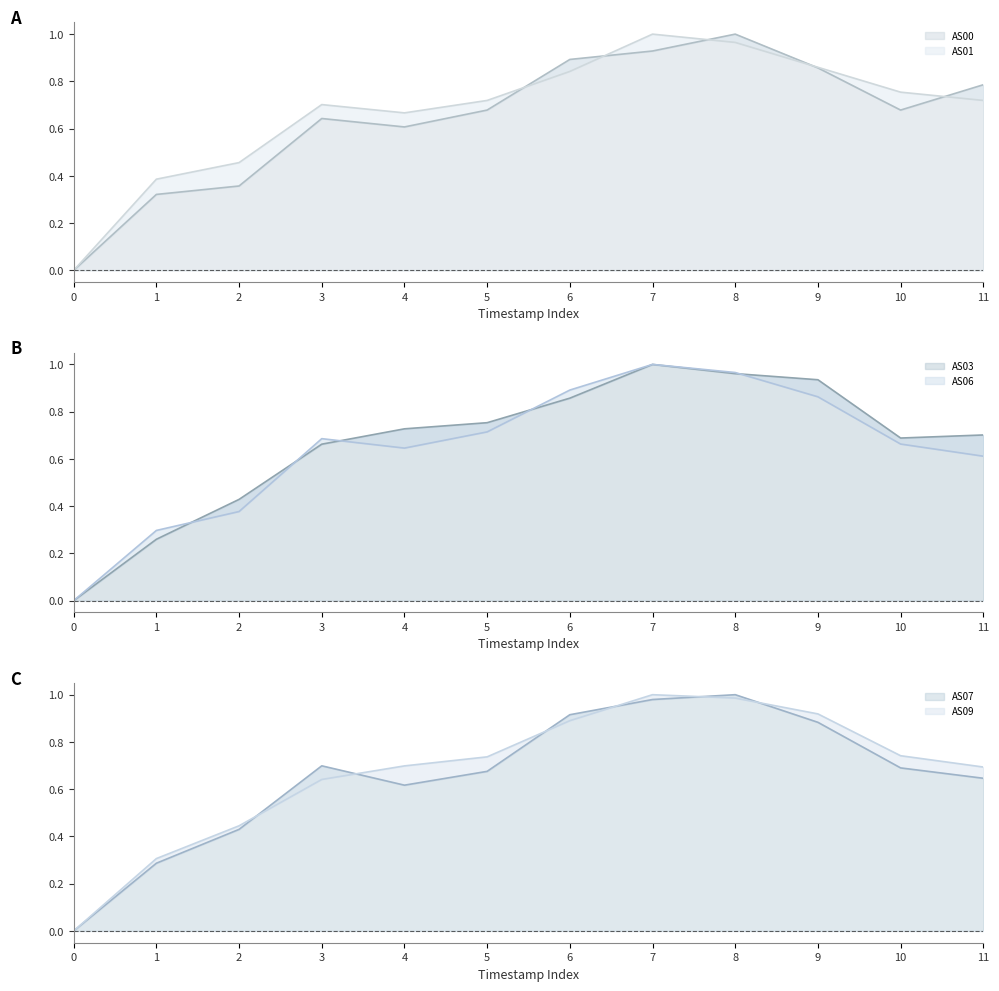

Count the number of categories in the chart.

12